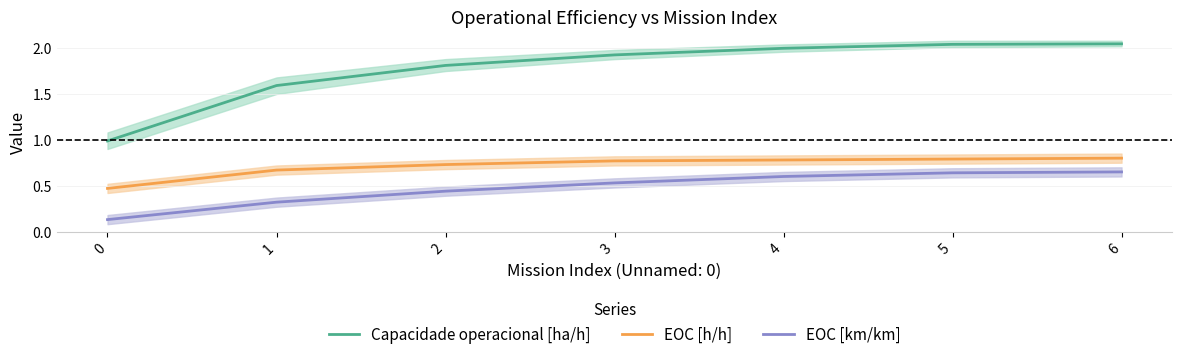

Rank the categories by Capacidade operacional [ha/h] value from highest to lowest.

6, 5, 4, 3, 2, 1, 0